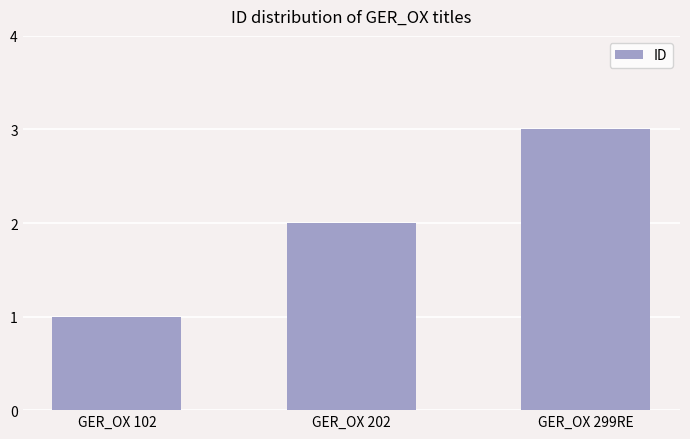

Approximately how many times larger is the value at GER_OX 102 compared to GER_OX 202?

0.5